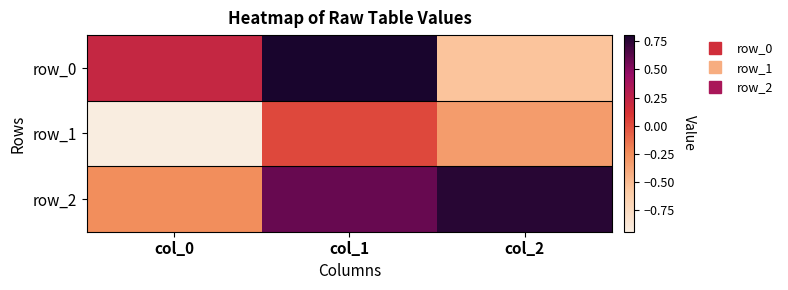

Between col_1 and col_2, which series saw the biggest shift?

row_0